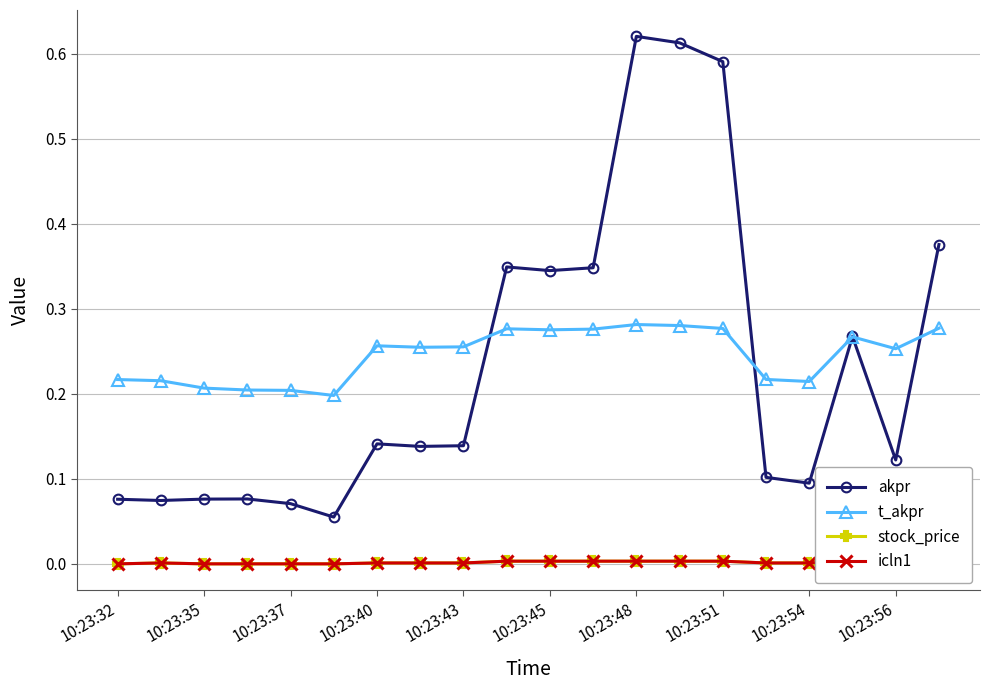

The akpr series shows 0.1 at 10:23:54. True or false?

True